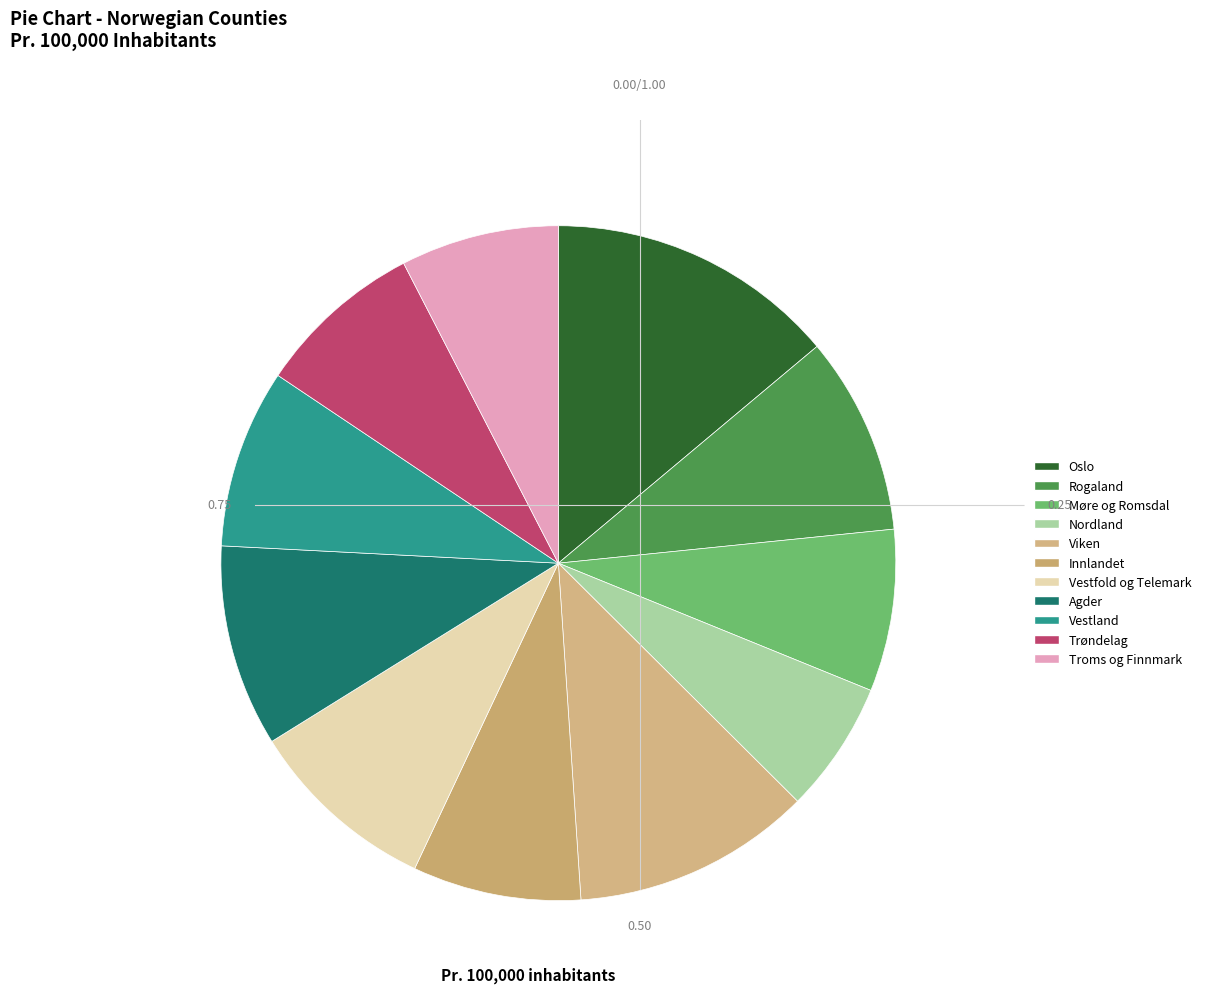

Approximately how many times larger is the value at Viken compared to Rogaland?

1.2